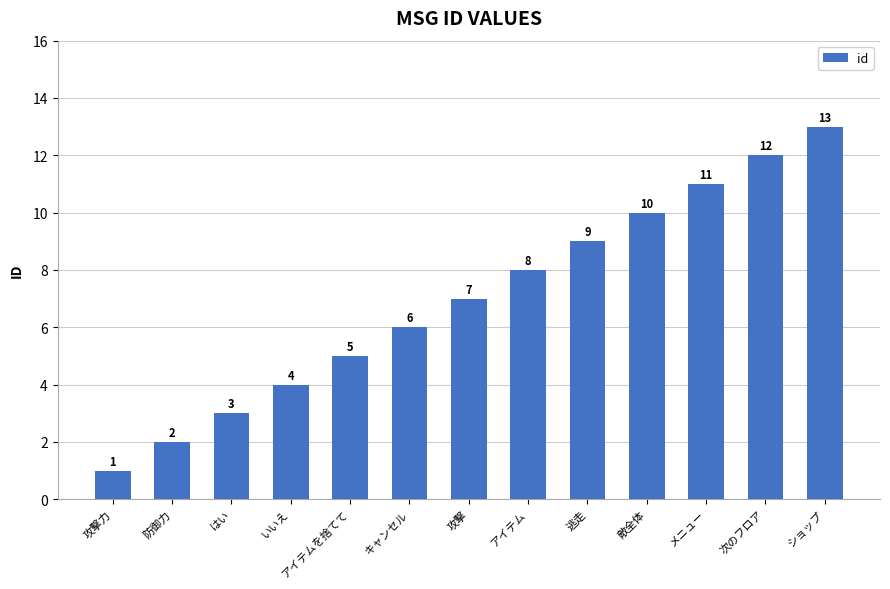

How many series are shown in this chart?

1